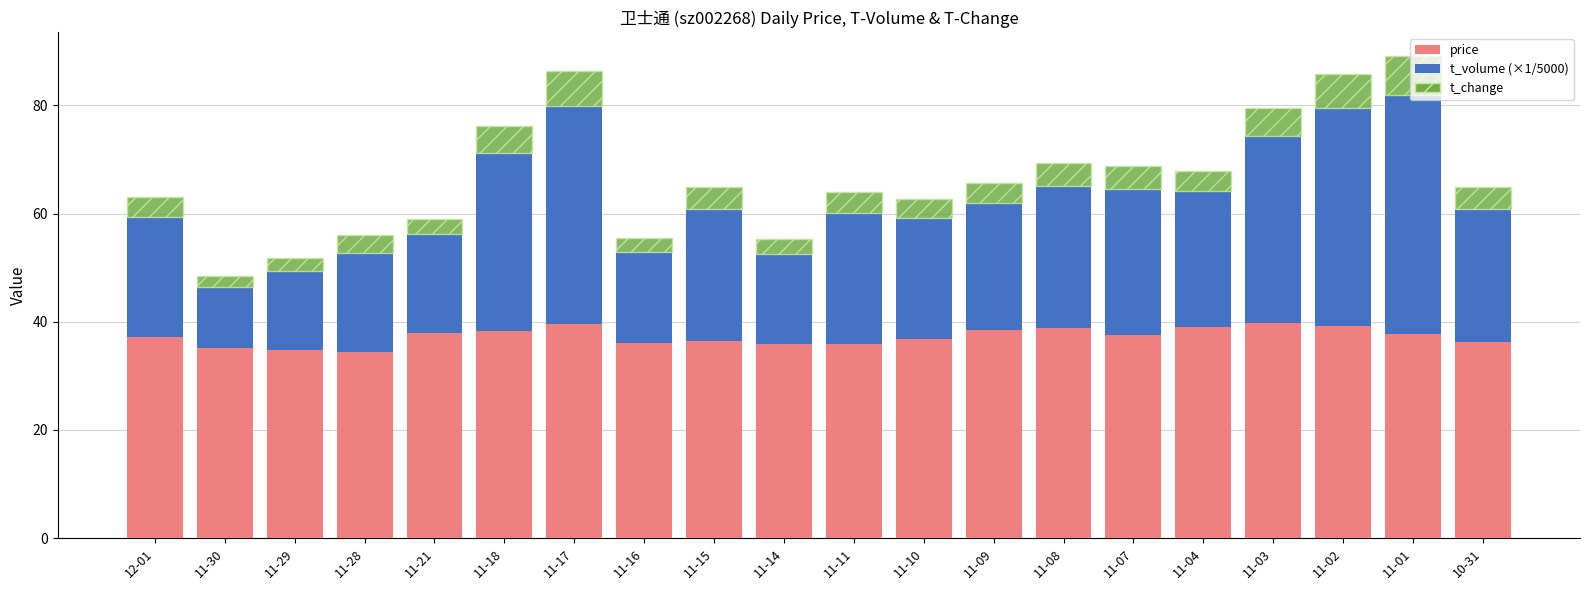

What is the total value across all series at 11-17?

86.3